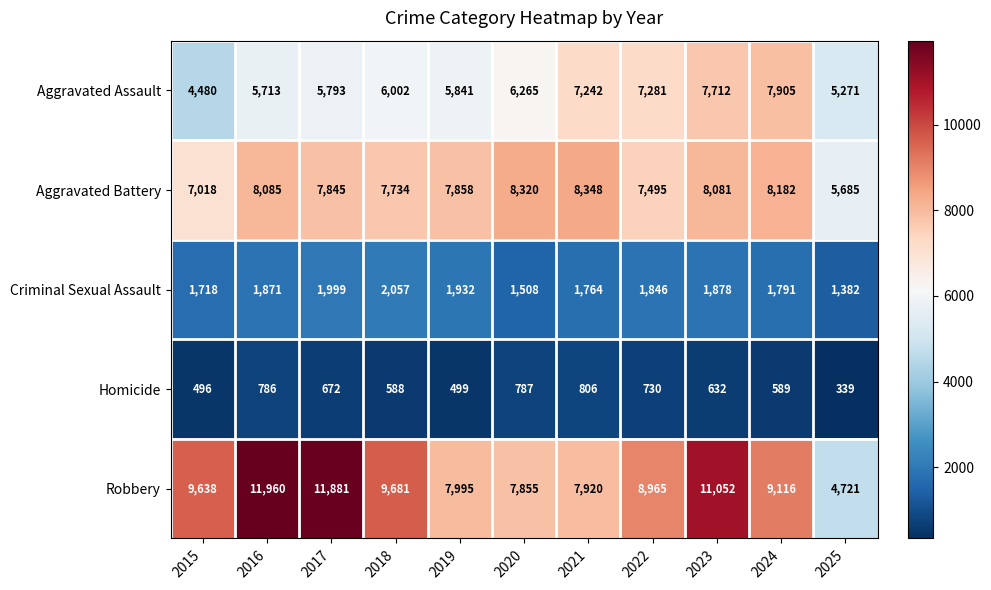

At how many categories does at least one series exceed 5865?

10